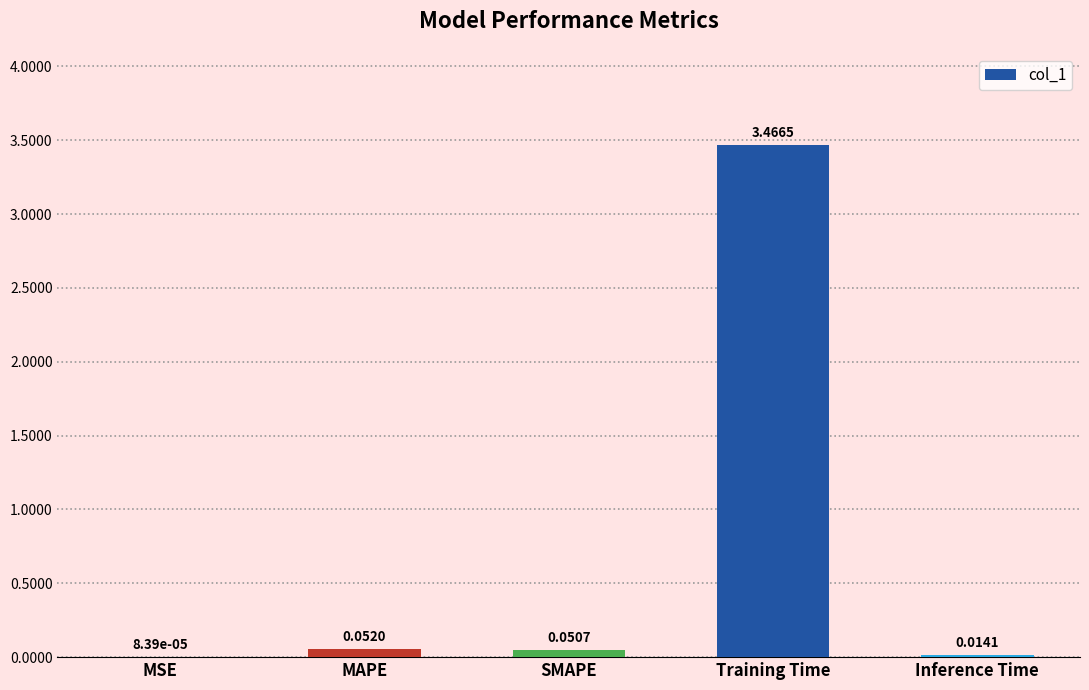

Are the bars grouped side by side (vs. stacked)?

No